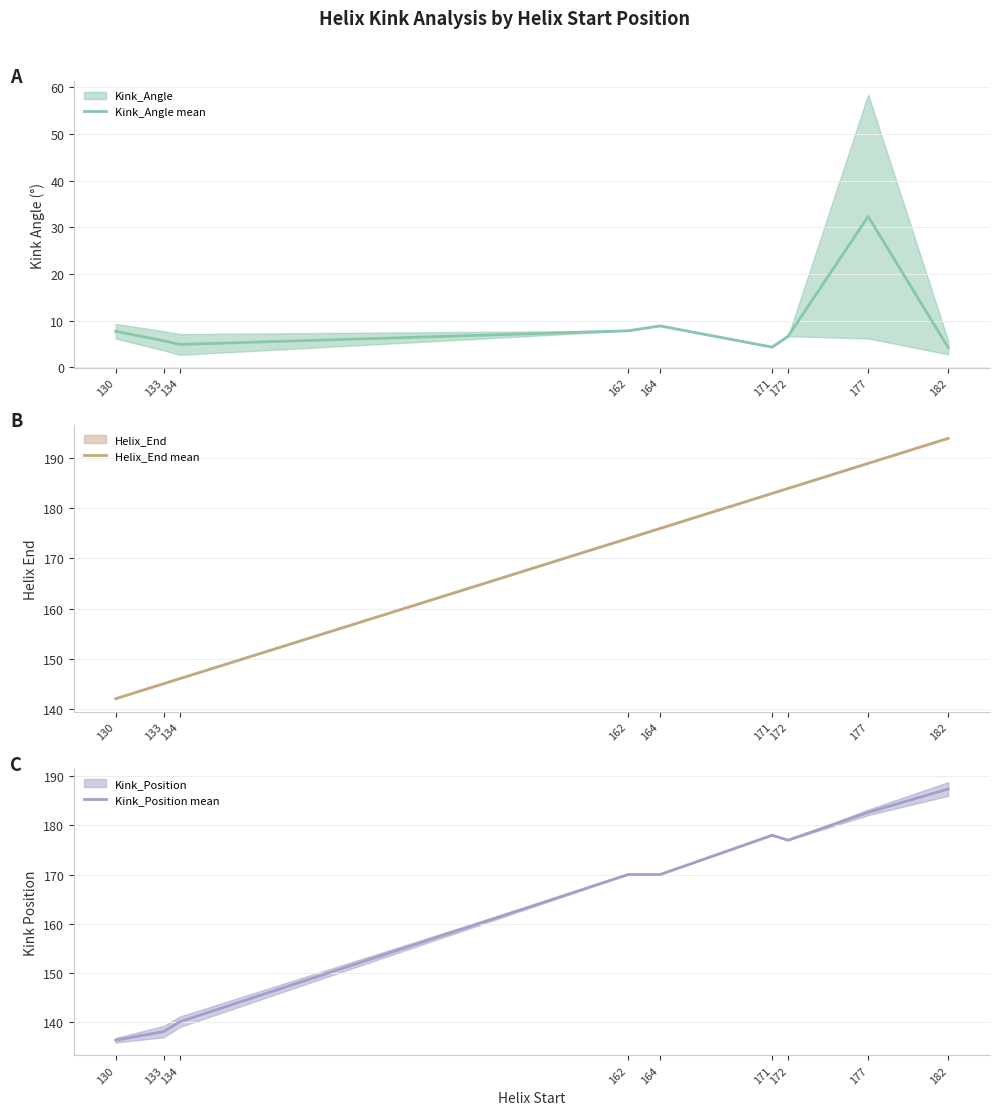

Does the chart have visible grid lines?

Yes